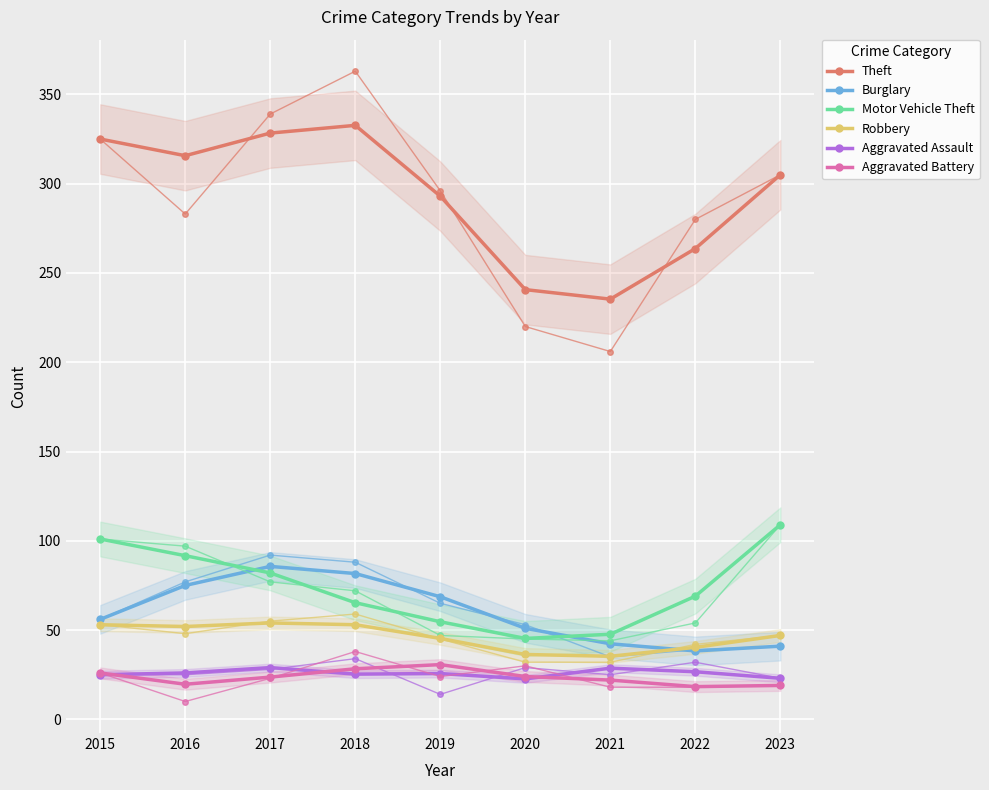

What is the value of the Aggravated Battery point at the 6th from the left?

24.0